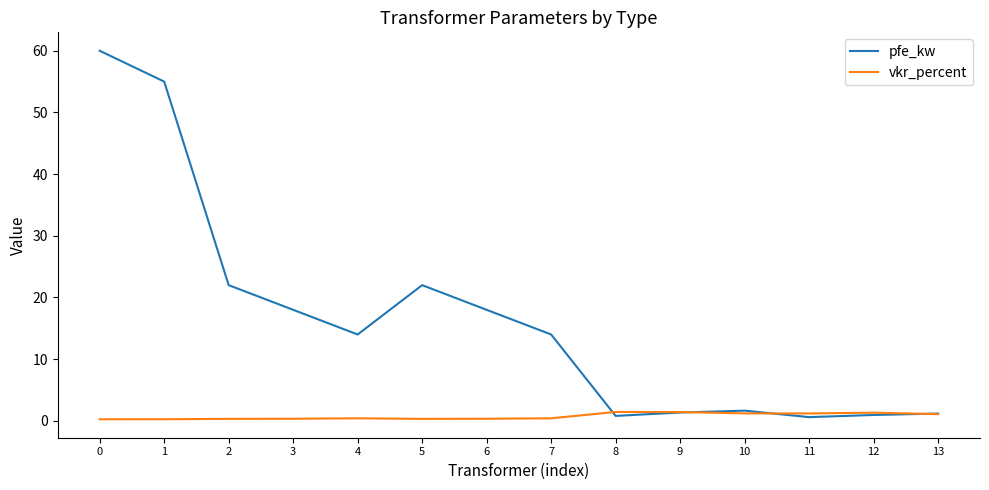

Rank the series by their maximum value, from highest to lowest.

pfe_kw, vkr_percent